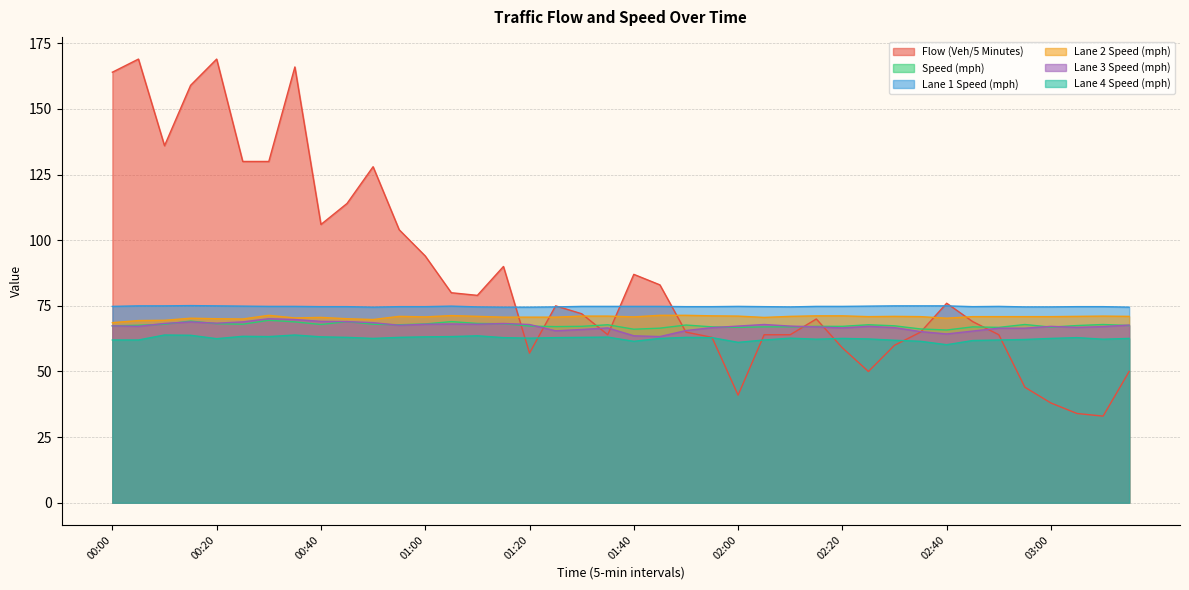

What is the smallest value displayed?

33.0